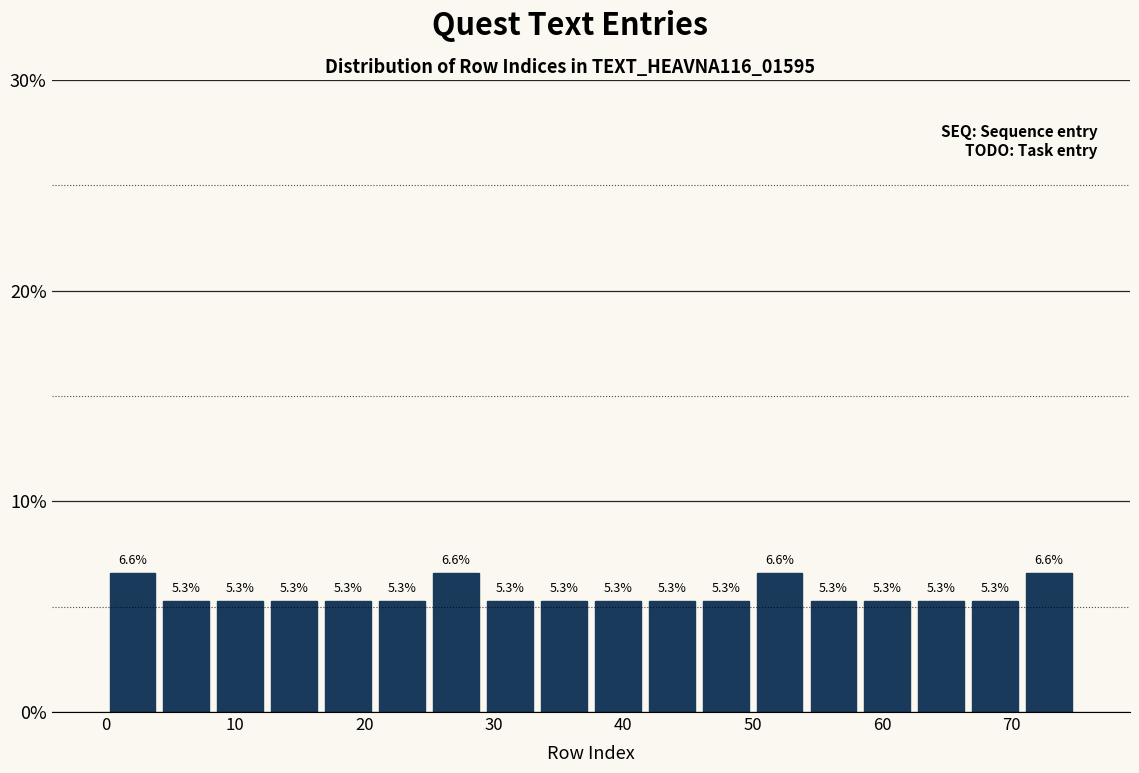

Reading left to right, list every bar in this chart as the range it spans on the x-axis followed by its height. The bar edges are not printed on the chart, so give them approximately, as read against the axis.

0 to 4: 6.6
4 to 8: 5.3
8 to 13: 5.3
13 to 17: 5.3
17 to 21: 5.3
21 to 25: 5.3
25 to 29: 6.6
29 to 33: 5.3
33 to 38: 5.3
38 to 42: 5.3
42 to 46: 5.3
46 to 50: 5.3
50 to 54: 6.6
54 to 58: 5.3
58 to 63: 5.3
63 to 67: 5.3
67 to 71: 5.3
71 to 75: 6.6